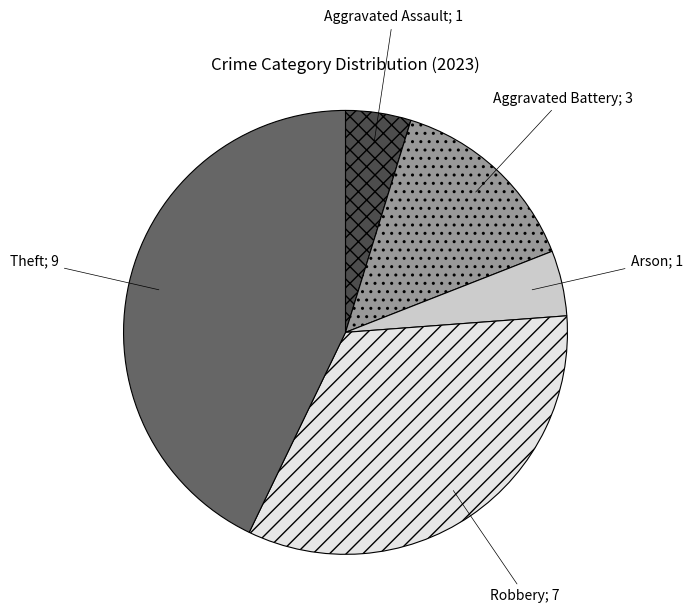

Count the number of slices in the pie.

5